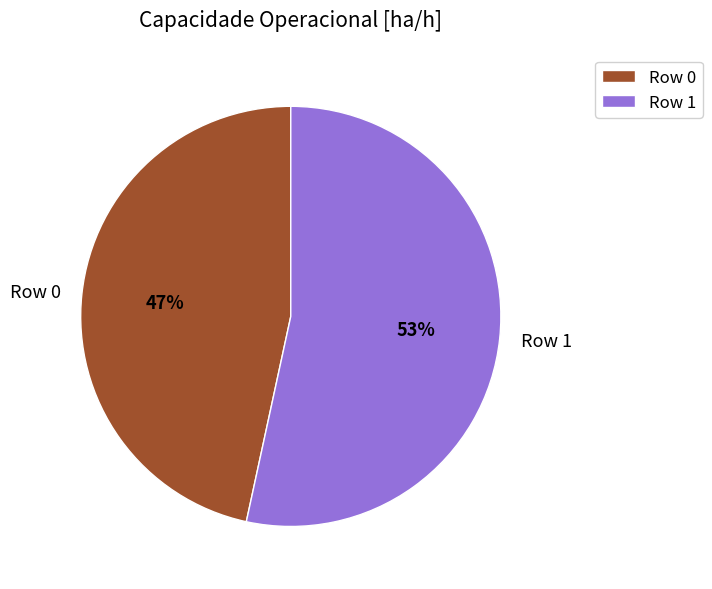

True or false: Row 1 accounts for 53% of the total.

True